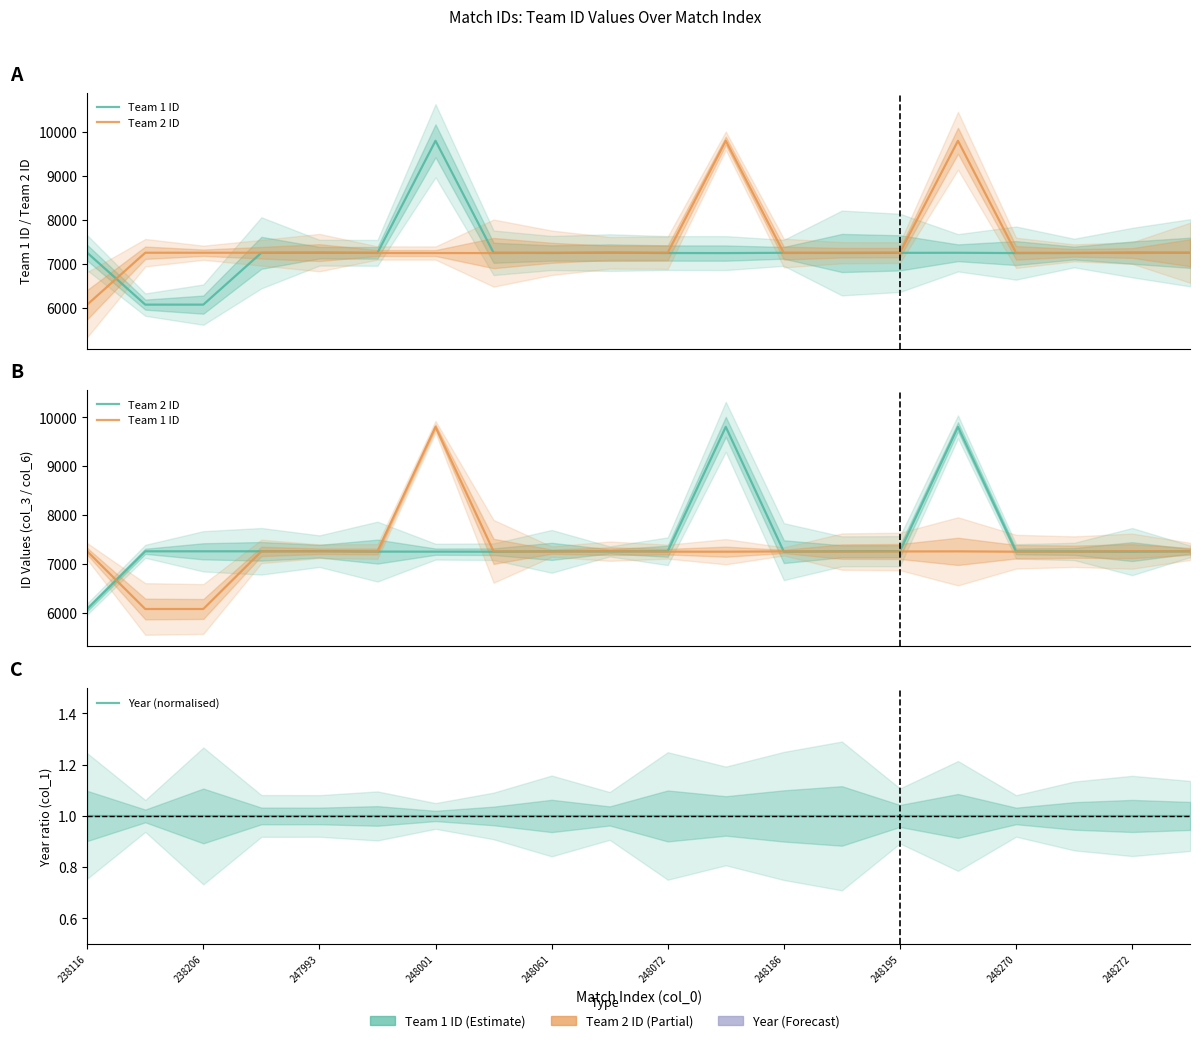

At 248272, list the series in order from smallest to largest.

Year (normalised), Team 2 ID, Team 1 ID